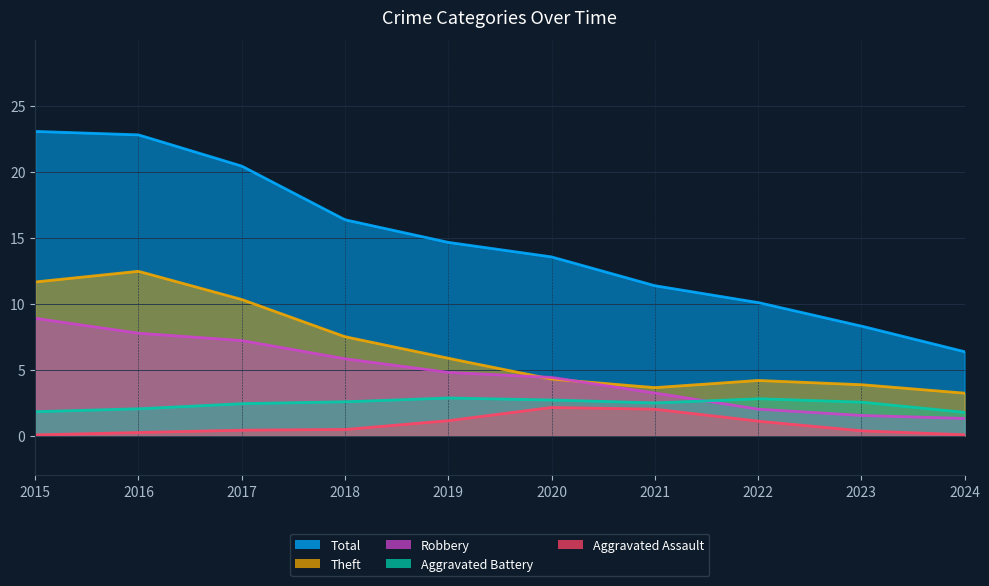

How many lines are shown in the chart?

5